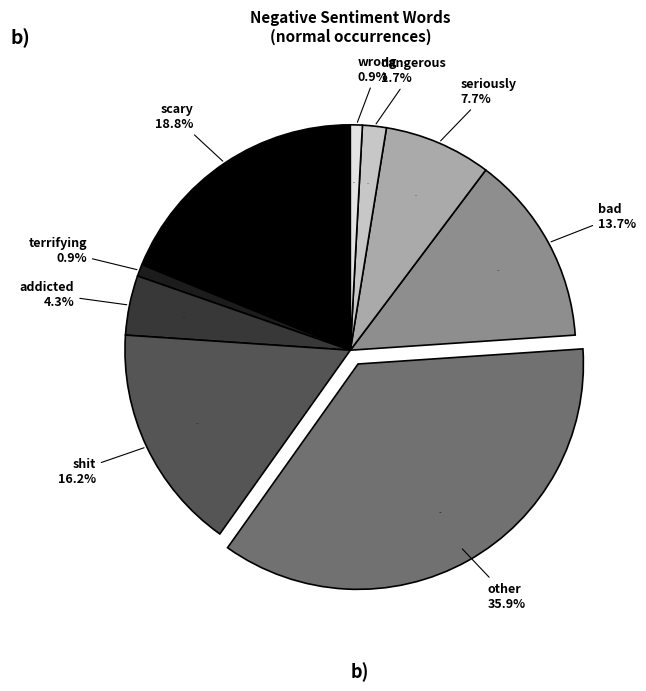

Which has a higher value, wrong or bad?

bad